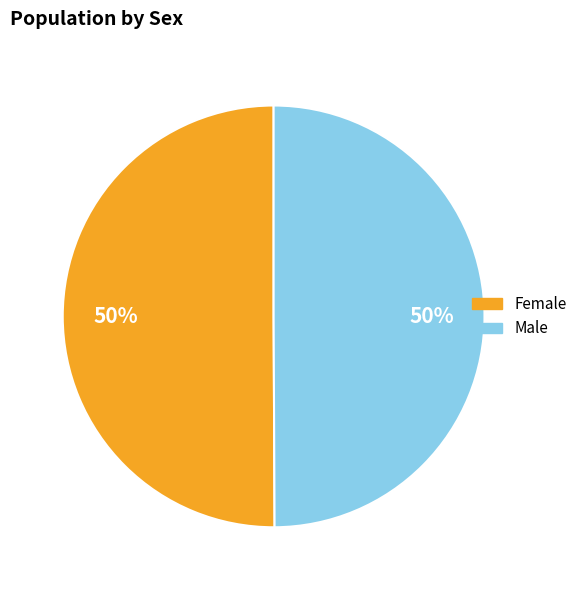

The Female slice represents 35% of the pie. True or false?

False